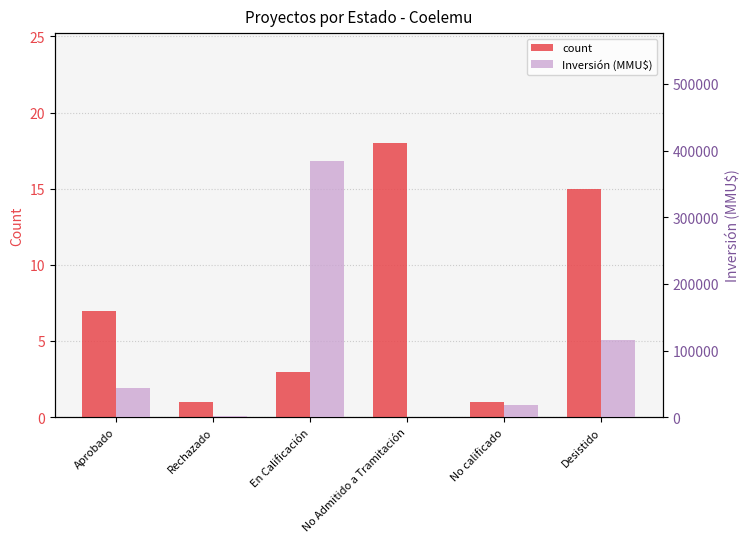

Does the chart contain stacked bars?

No